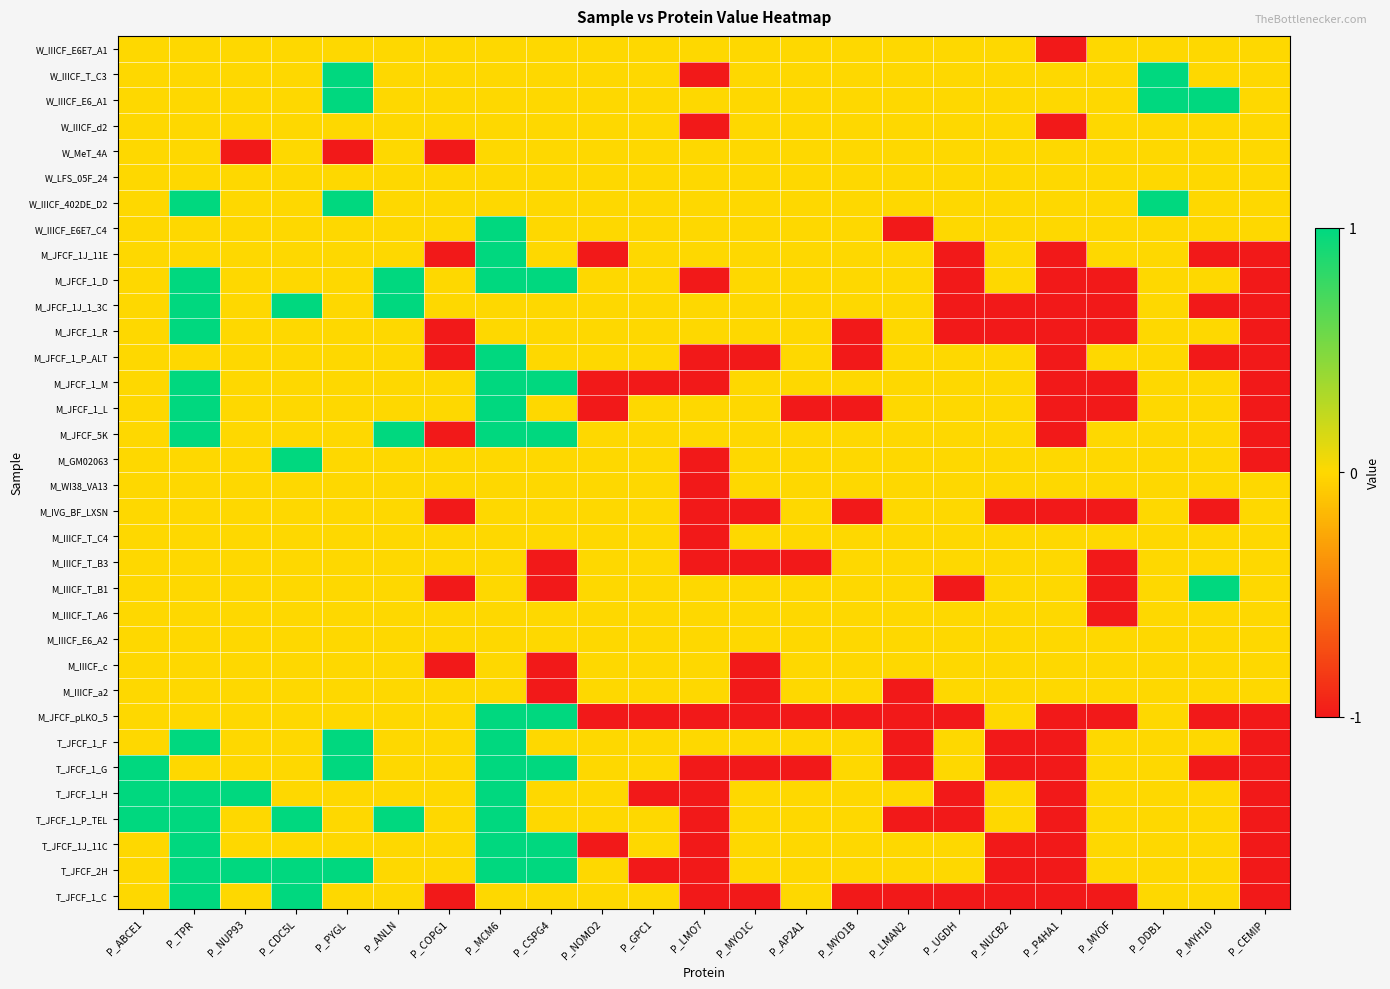

Count the number of categories in the chart.

23